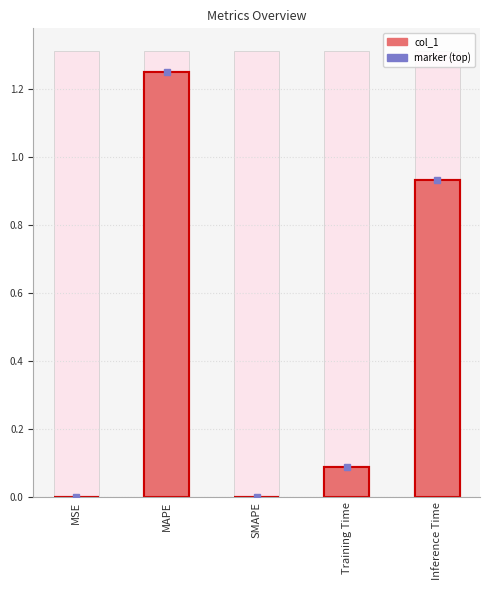

Reading left to right, extract all data points from this chart.

MSE=0.0	MAPE=1.3	SMAPE=0.0	Training Time=0.1	Inference Time=0.9